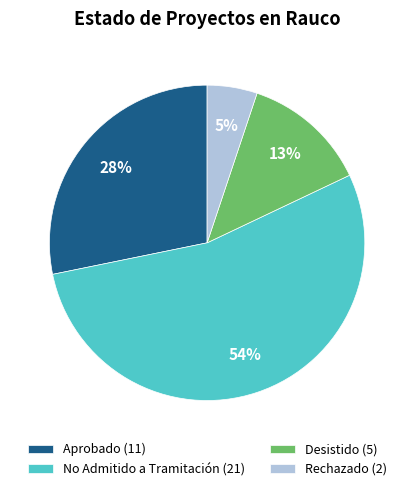

To the nearest percent, what is the average slice percentage?

25%